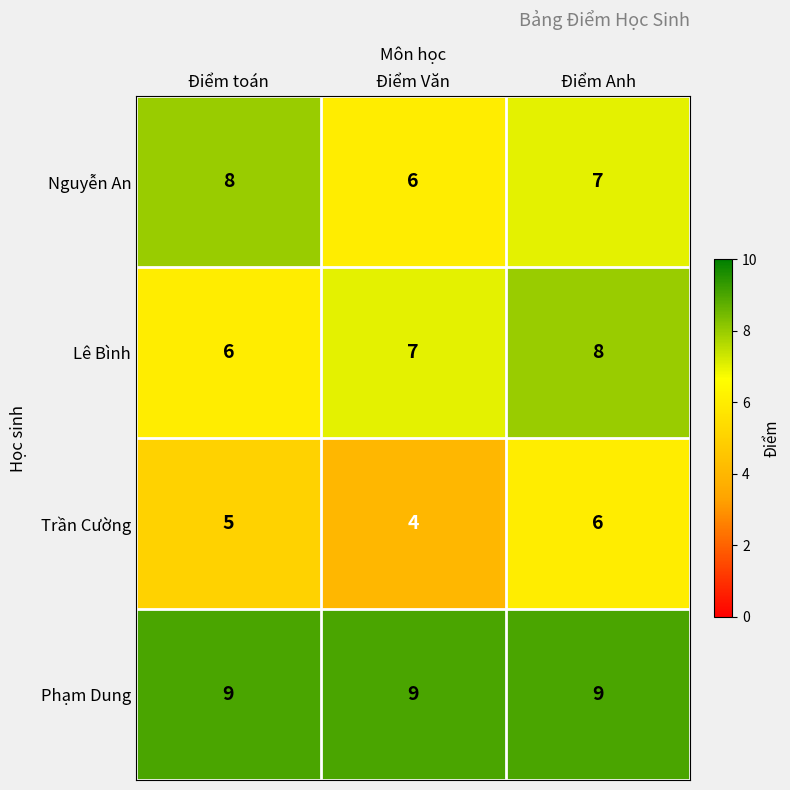

What is the highest value of the Lê Bình series?

8